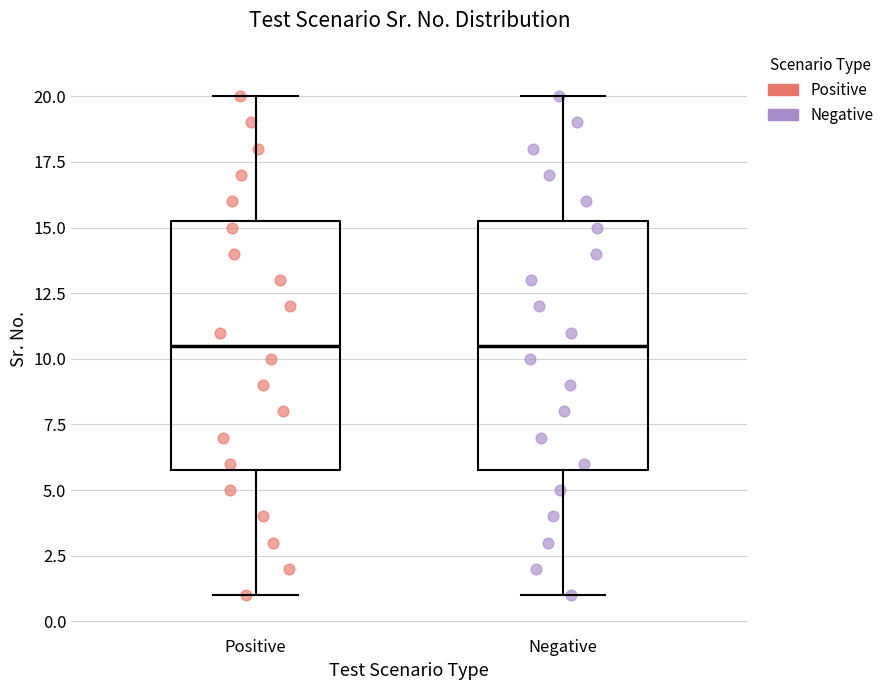

Where is the upper edge of the box for Positive on the y-axis? The values are not printed on the chart, so give them approximately, as read against the axis.

15.5